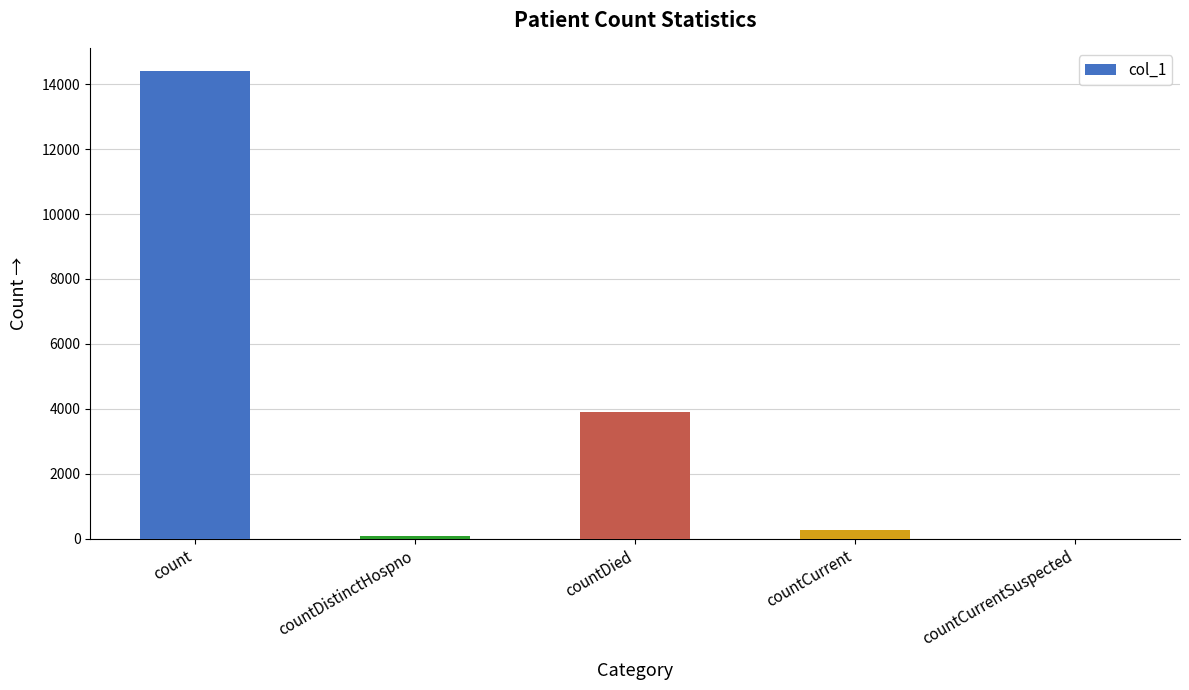

Reading left to right, extract all data points from this chart.

count=14403	countDistinctHospno=76	countDied=3912	countCurrent=279	countCurrentSuspected=0